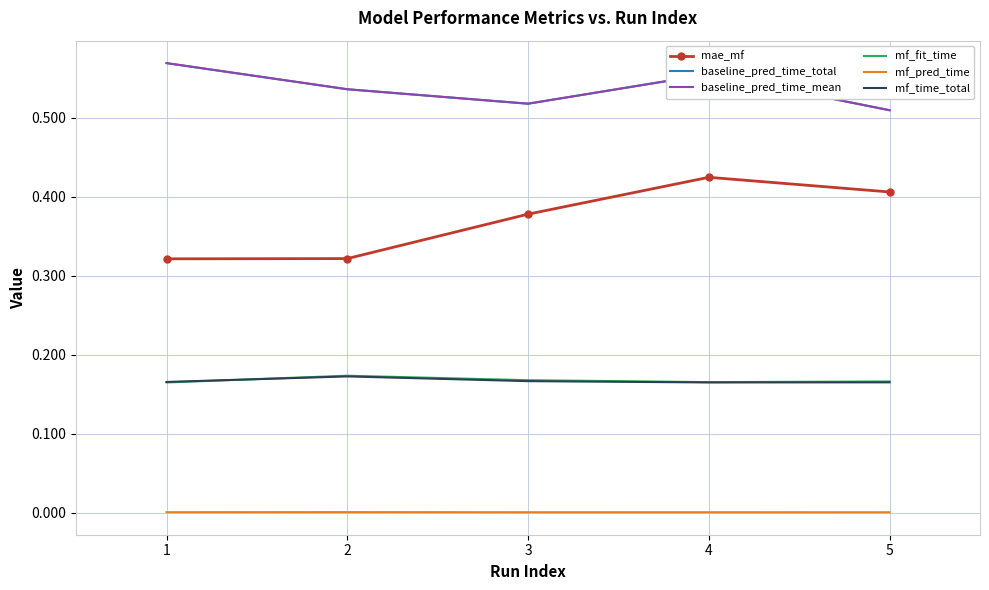

What is the value of the baseline_pred_time_total point at the 4th from the left?

0.6